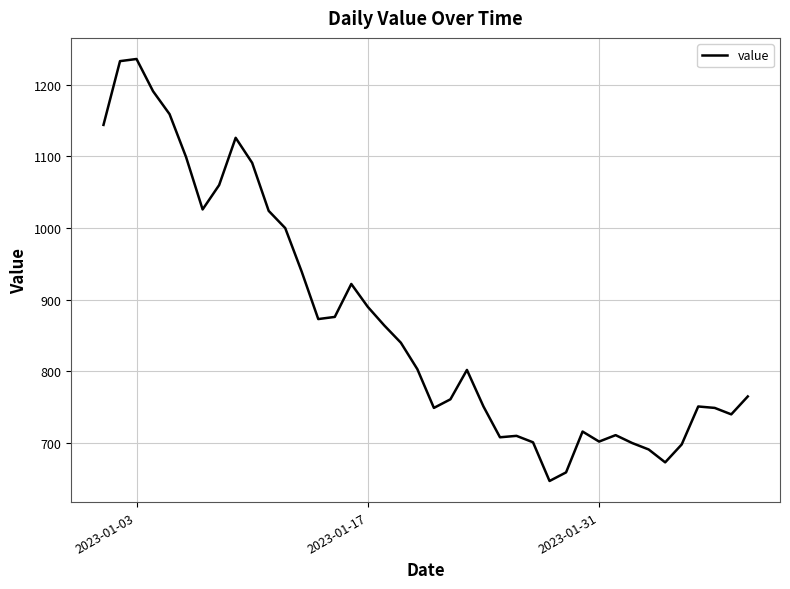

What is the difference between the maximum and minimum values?

589